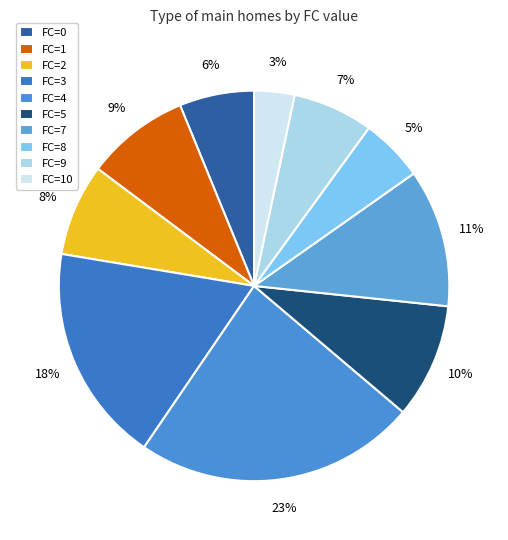

Does any single category account for the majority?

No